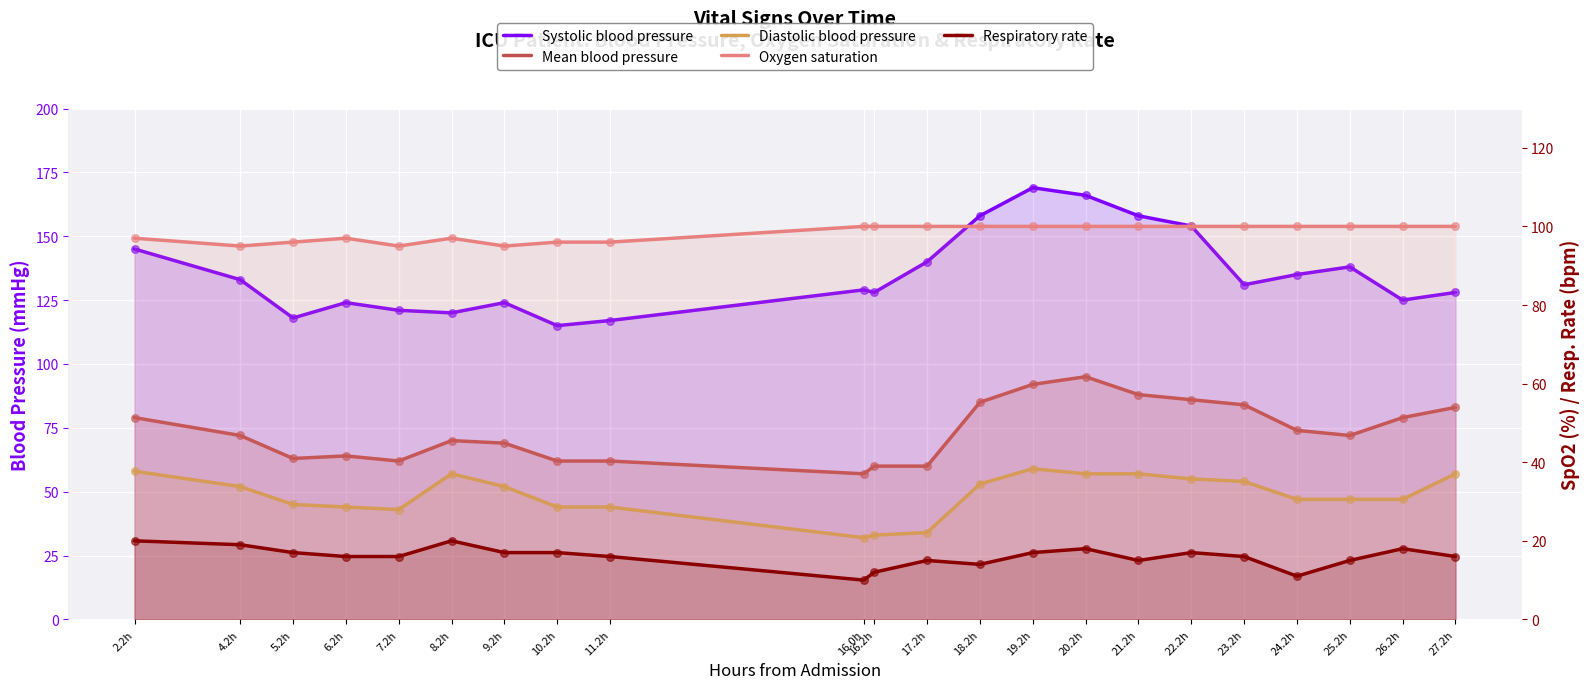

Is the value of Mean blood pressure at 21.2h greater than the value of Diastolic blood pressure at 4.2h?

Yes